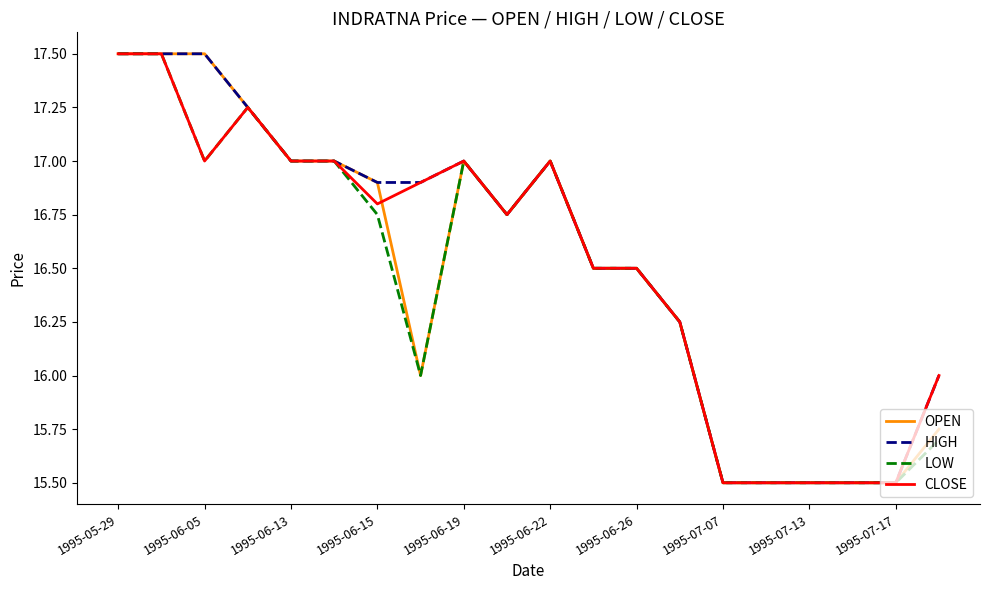

What is the lowest value of the HIGH series?

15.5